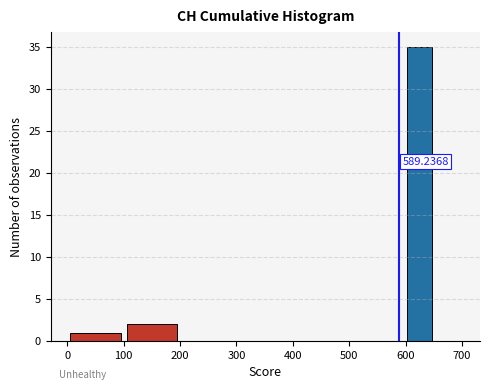

Which range on the x-axis has the tallest bar?

600 to 650